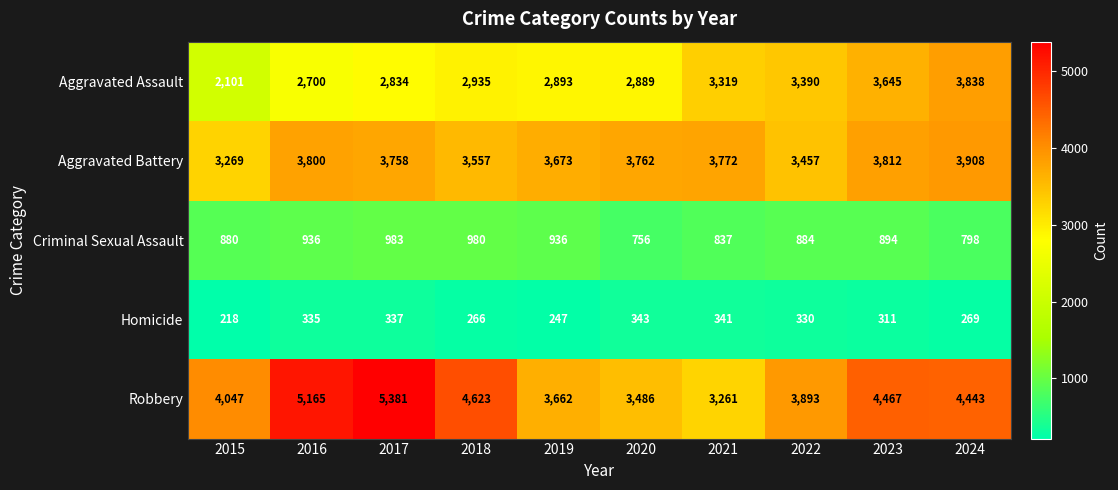

Which series has the widest spread of values?

Robbery